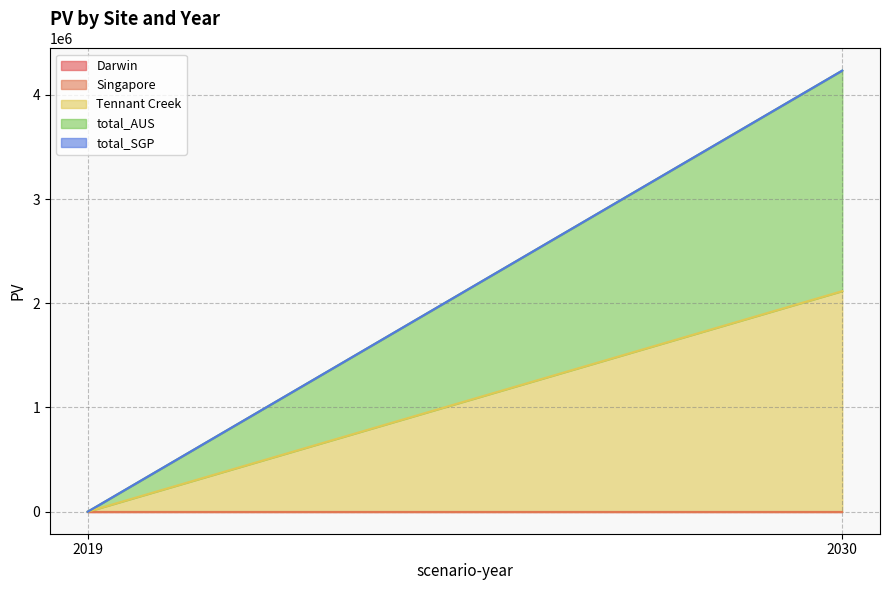

The value of Darwin at 2030 is 0.0. True or false?

True